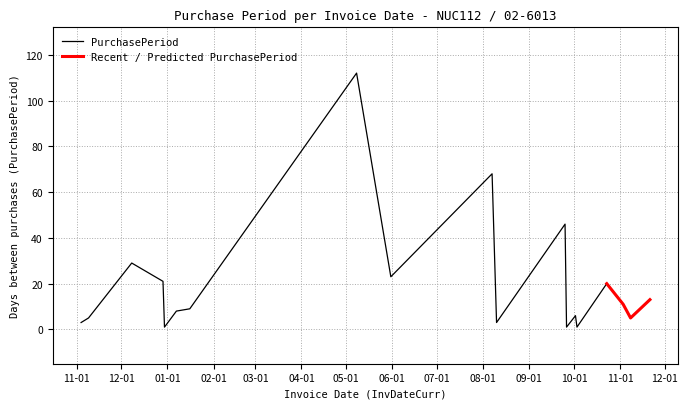

What is the minimum value shown in the chart?

1